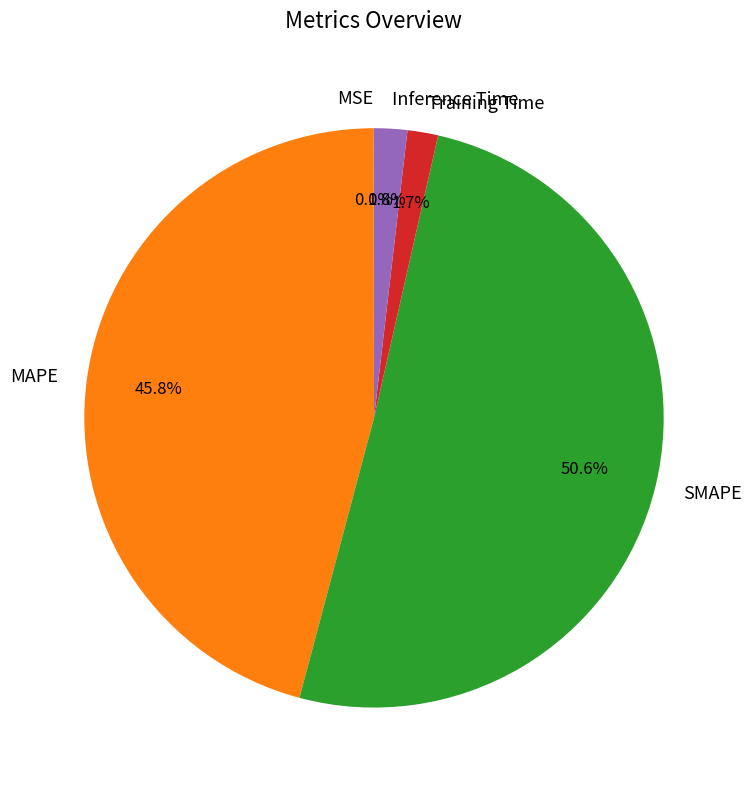

Which category accounts for the majority?

SMAPE